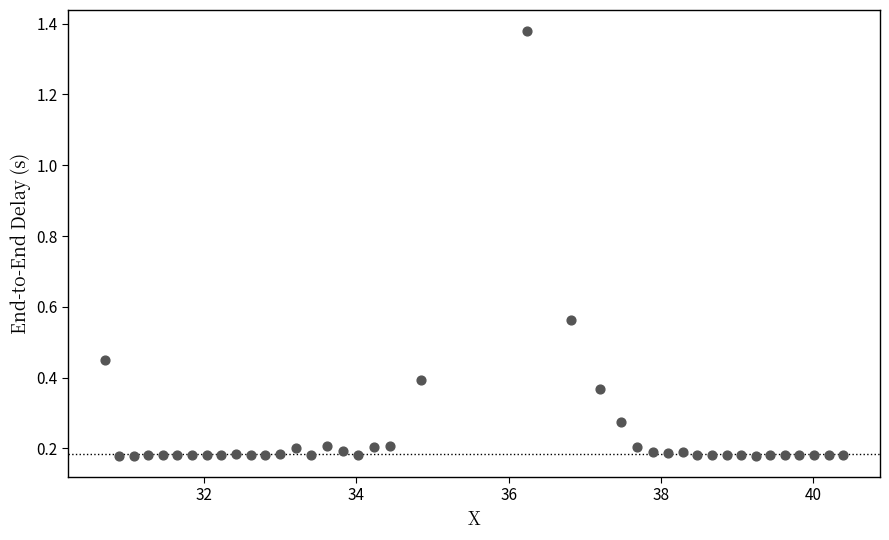

What is the range of X values (max minus min)?

9.7